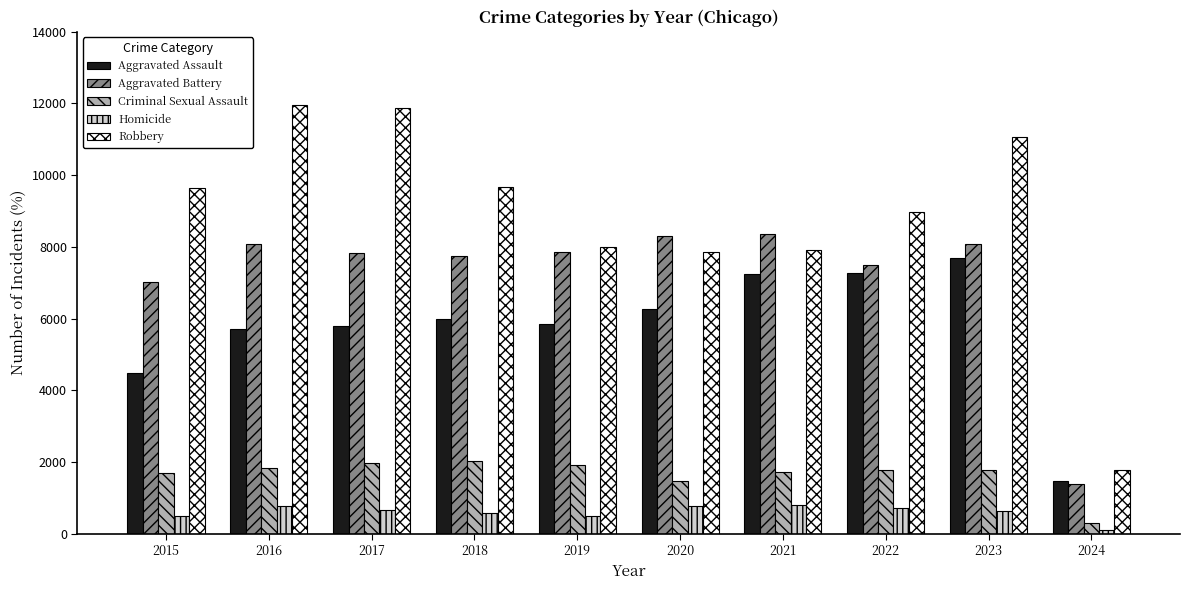

The value of Criminal Sexual Assault at 2016 is 1845. True or false?

True